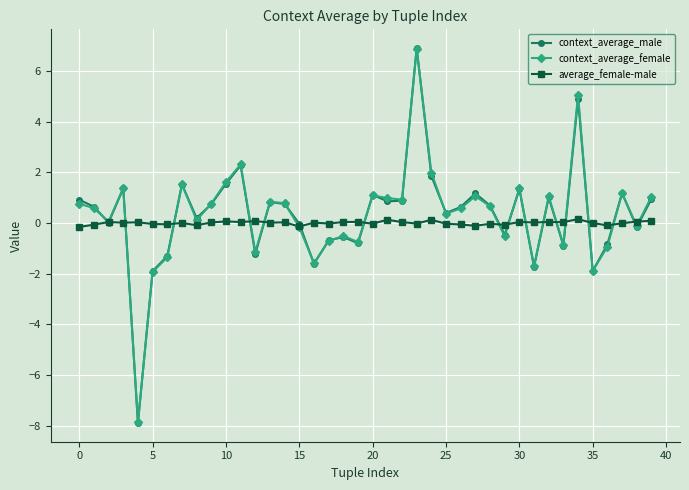

What is the value of the context_average_male point at the 33rd from the left?

1.0